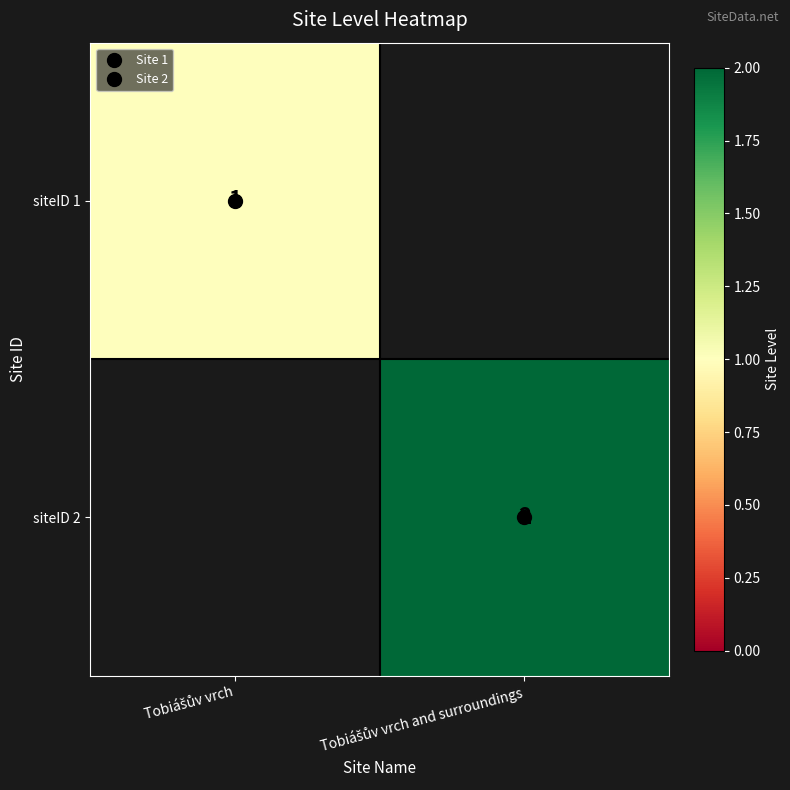

The value of siteID 1 at Tobiášův vrch is 1. True or false?

False